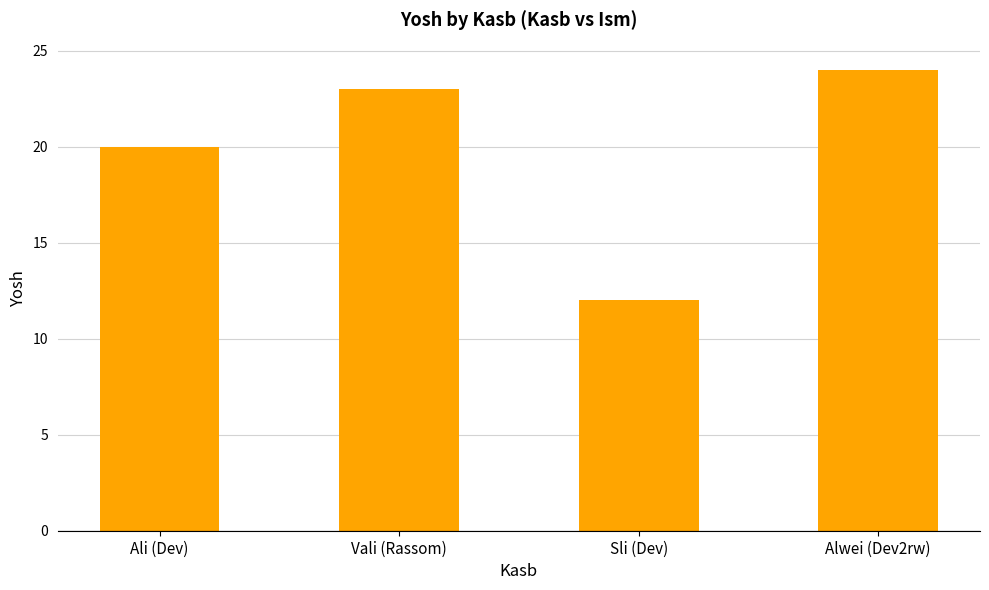

What is the sum of all values?

79